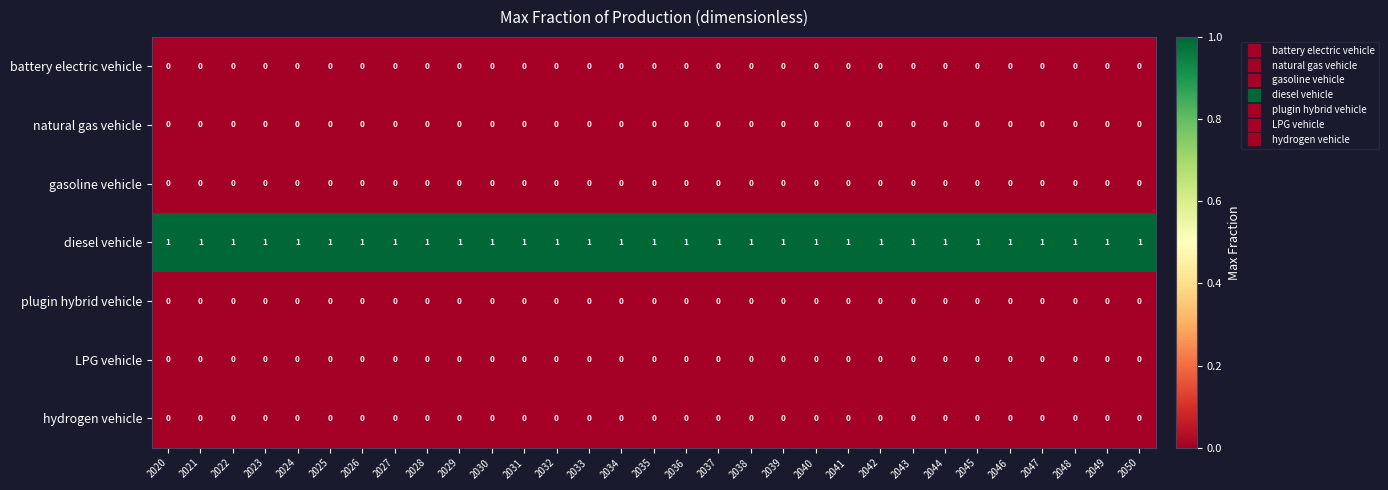

Which series has the largest total across all categories?

diesel vehicle